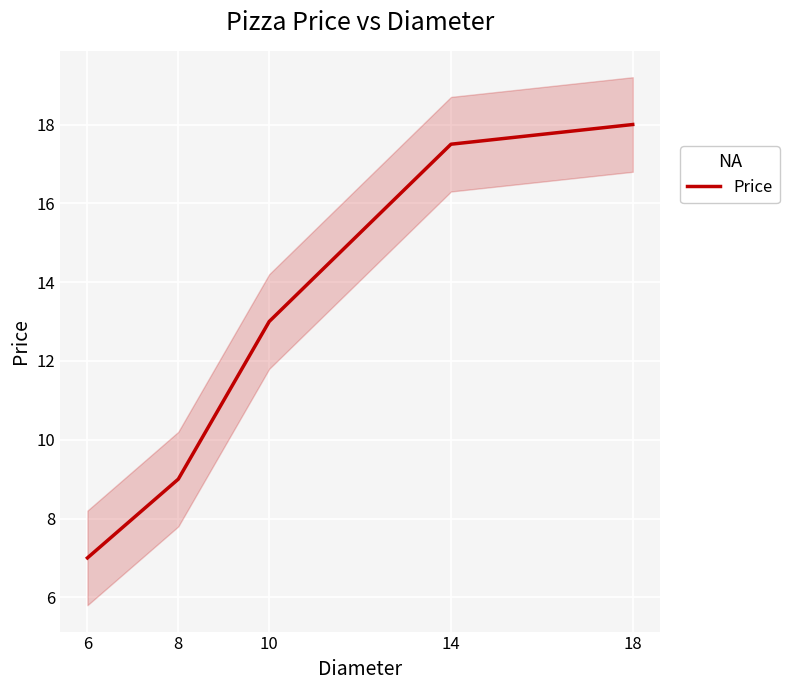

How many data points are less than 13?

2